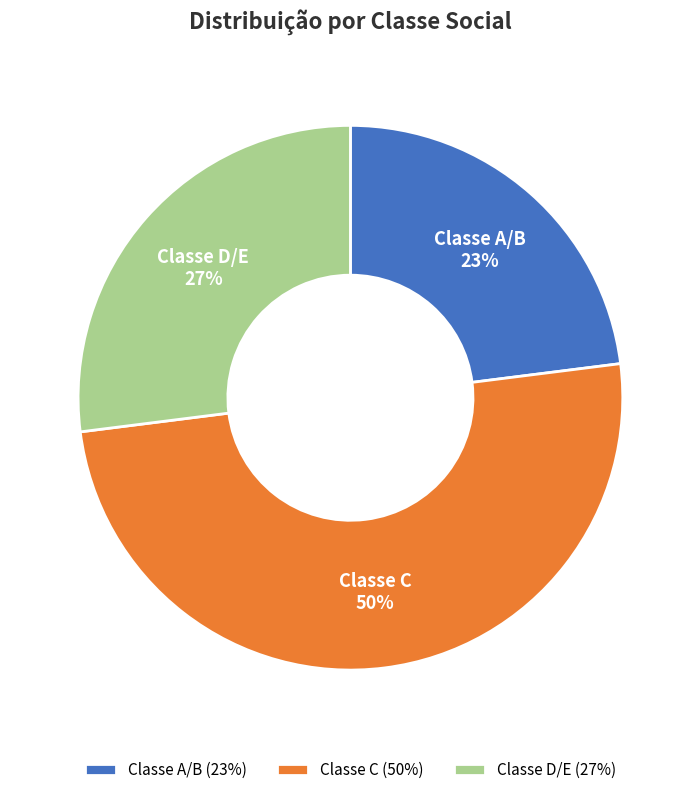

Is it true that Classe A/B is 12% of the pie?

False